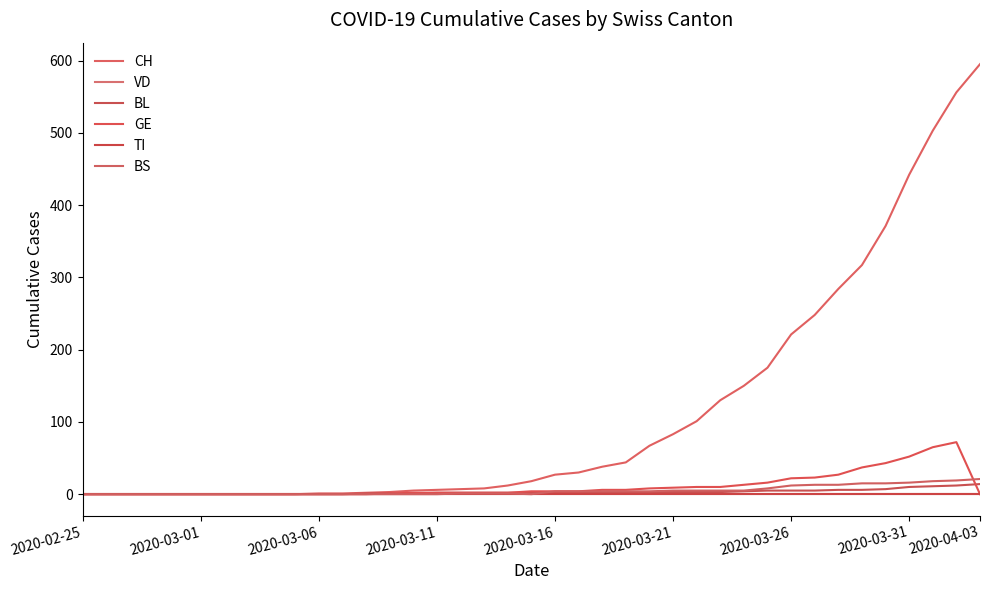

True or false: GE and VD cross at least once.

False